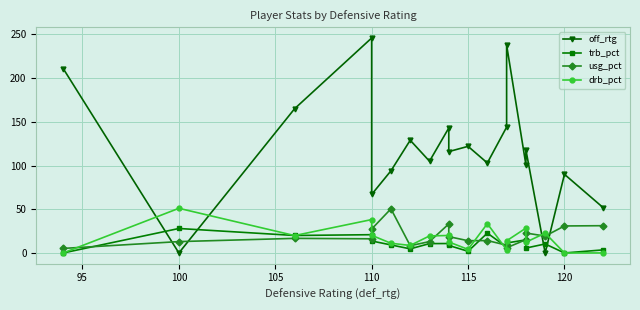

What is the difference between the maximum and minimum values in the off_rtg series?

246.0